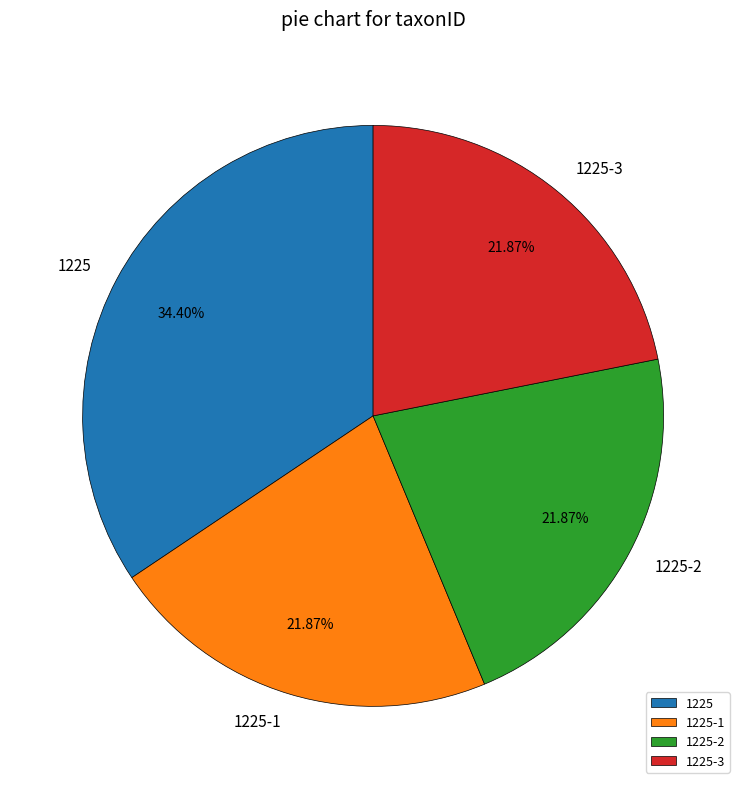

Which has a higher value, 1225 or 1225-3?

1225